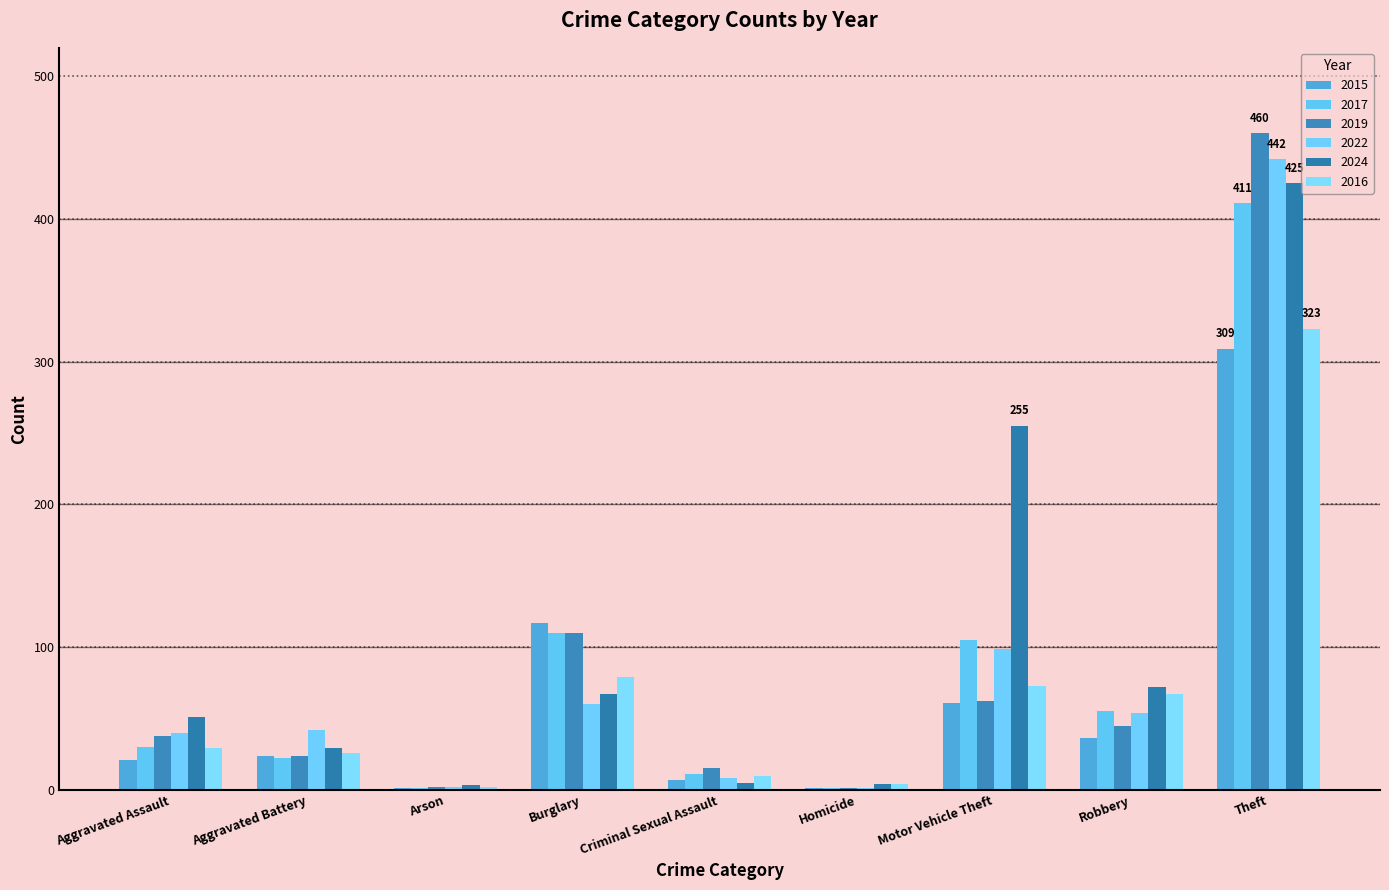

Count the number of data series in this chart.

6